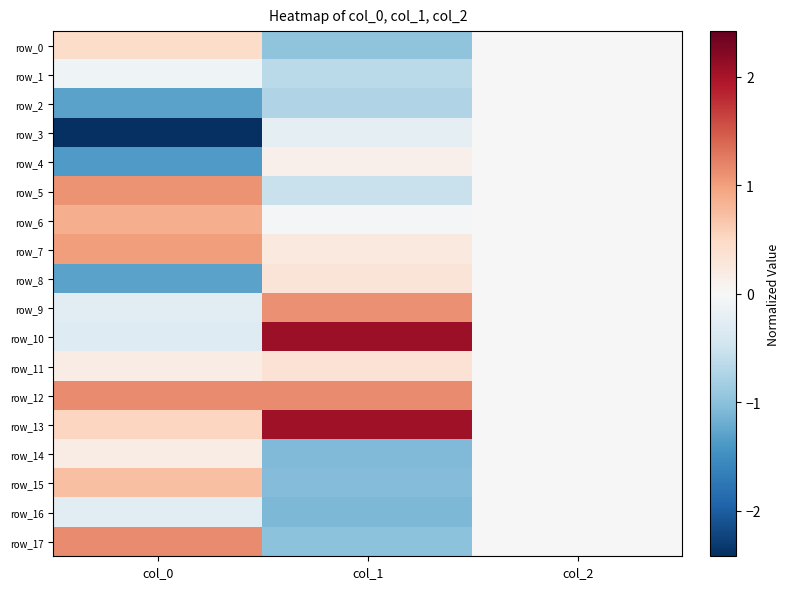

Between col_1 and col_2, which series saw the biggest shift?

row_10